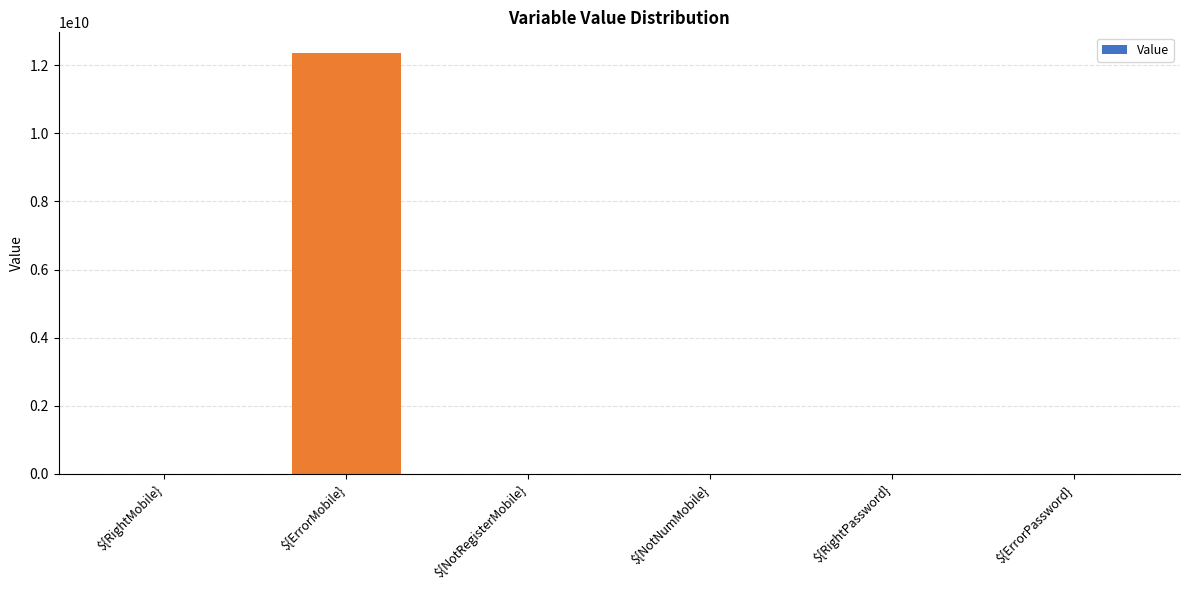

Which category has the highest value across all series?

${ErrorMobile}